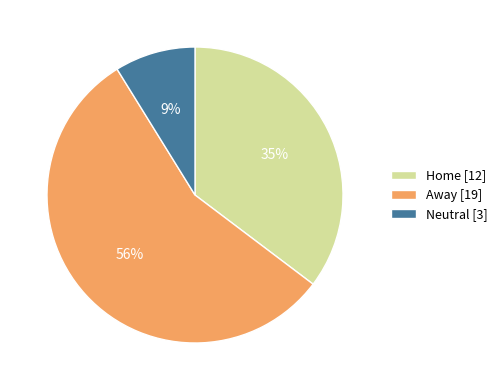

Between Away and Neutral, which is larger?

Away